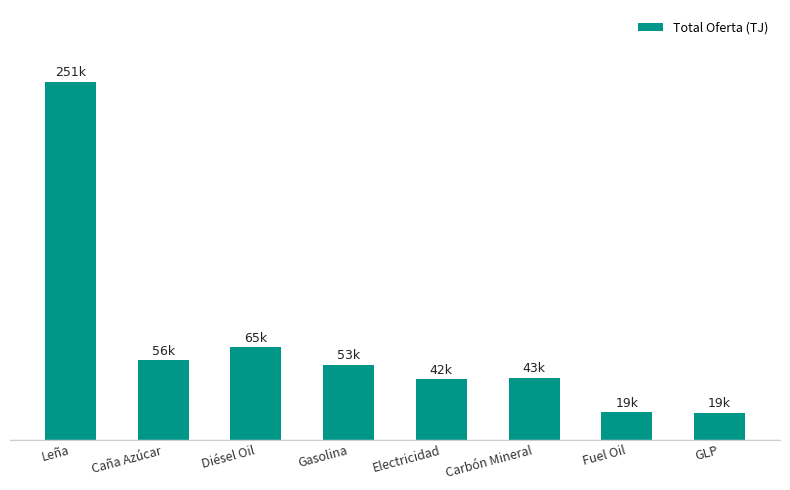

Rank the categories by value from lowest to highest.

GLP, Fuel Oil, Electricidad, Carbón Mineral, Gasolina, Caña Azúcar, Diésel Oil, Leña